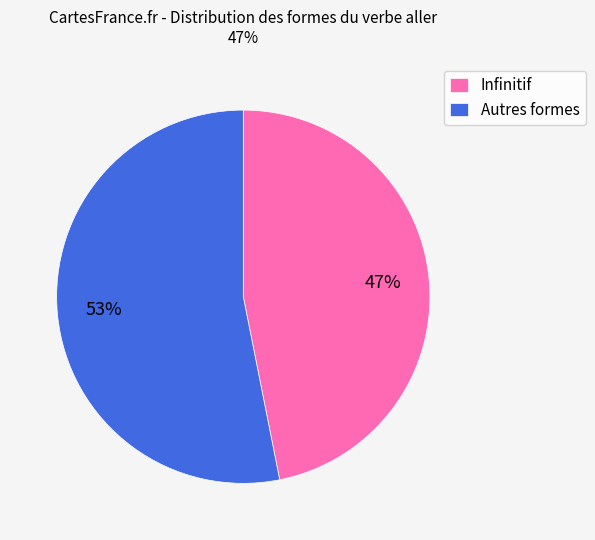

The Autres formes slice represents 53% of the pie. True or false?

True